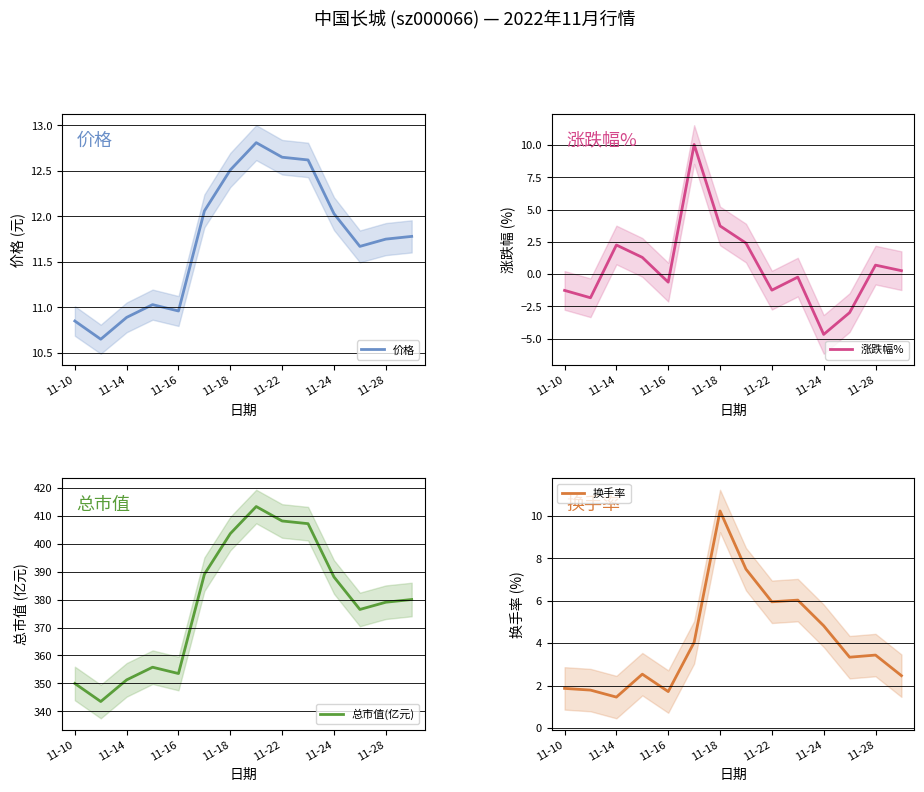

The 价格 series shows 14.4 at 11-14. True or false?

False